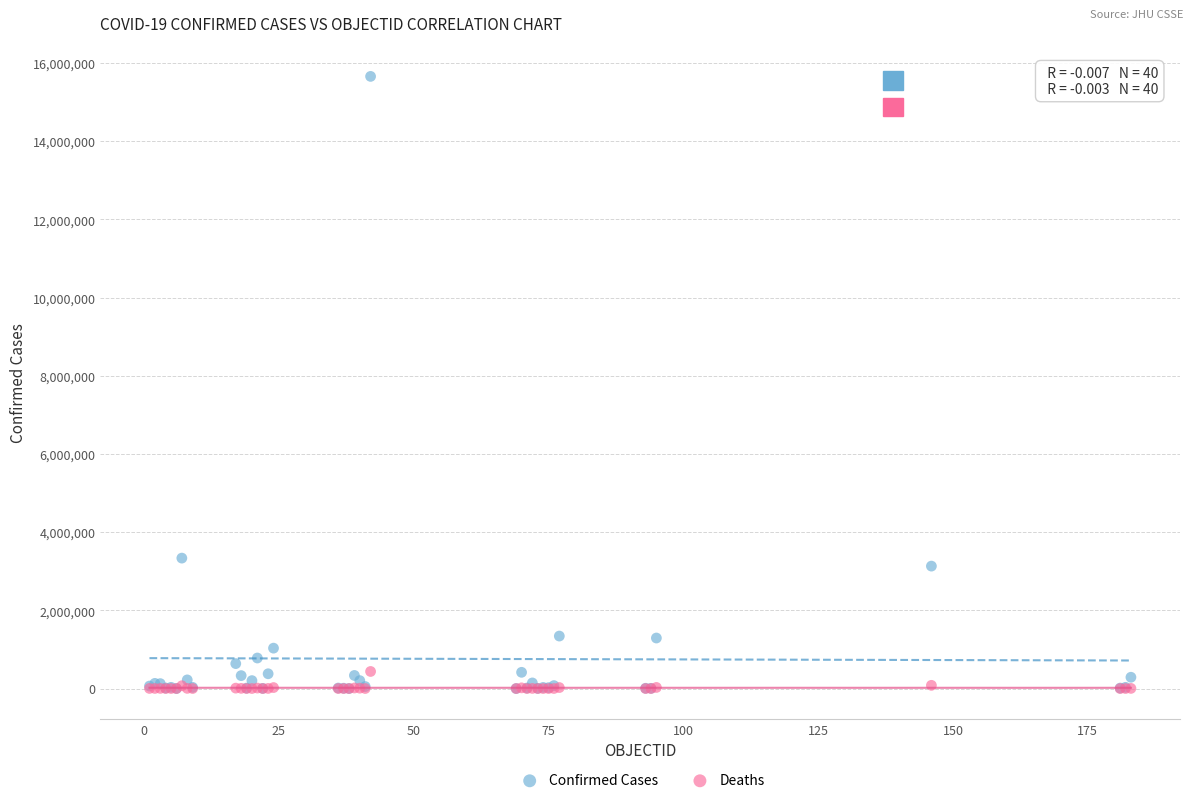

Across all series, what Y value is closest to 7828696?

3335965